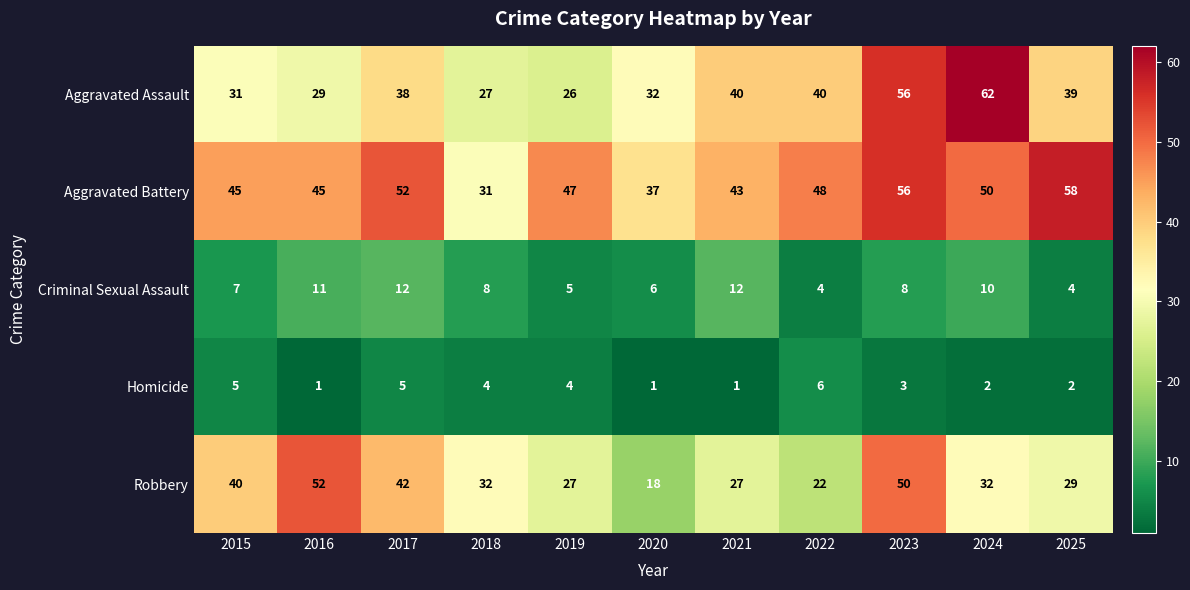

How many series are shown in this chart?

5